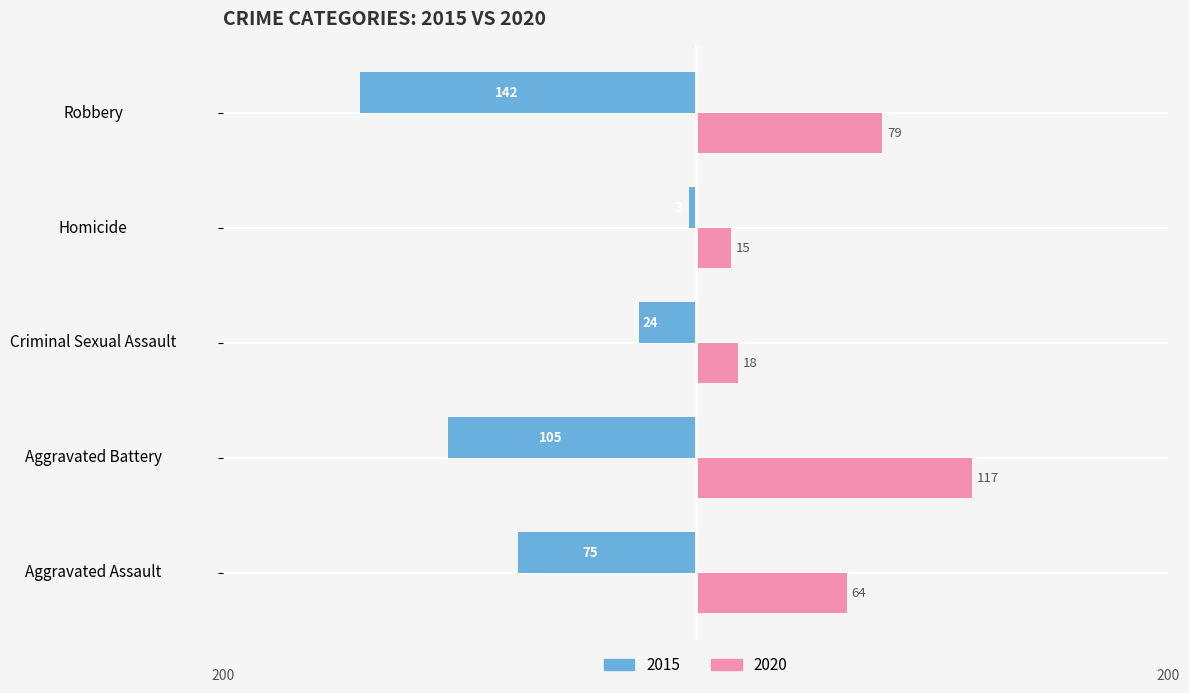

At which category is the sum across all series the highest?

Aggravated Battery